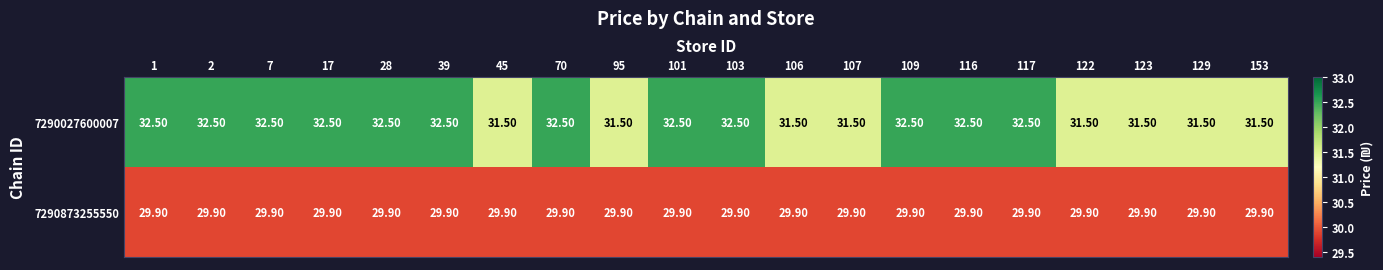

What is the maximum value shown in the chart?

32.5